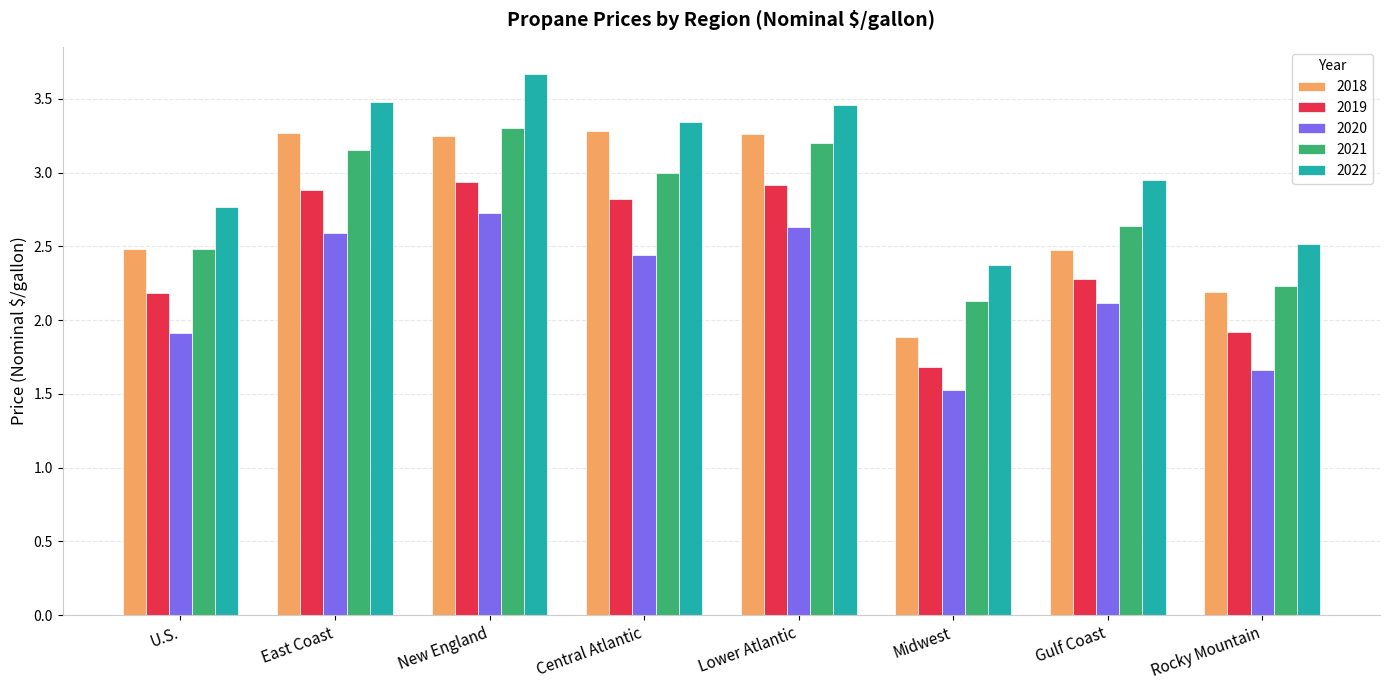

At which label does 2018 first exceed 3?

East Coast